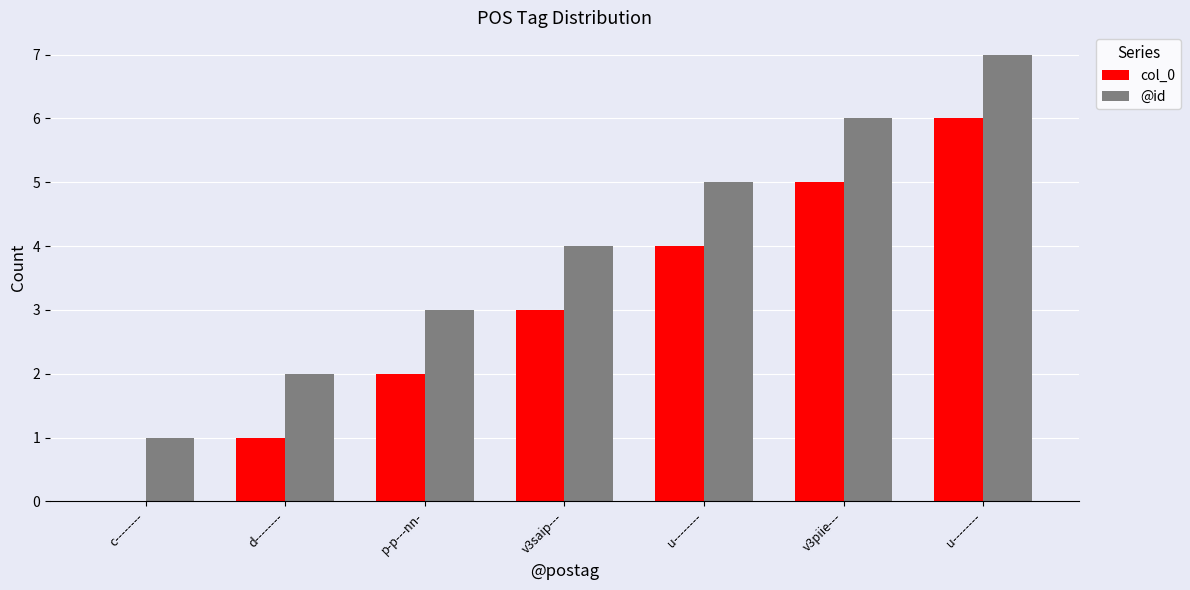

What are all the series names shown in the legend?

col_0, @id